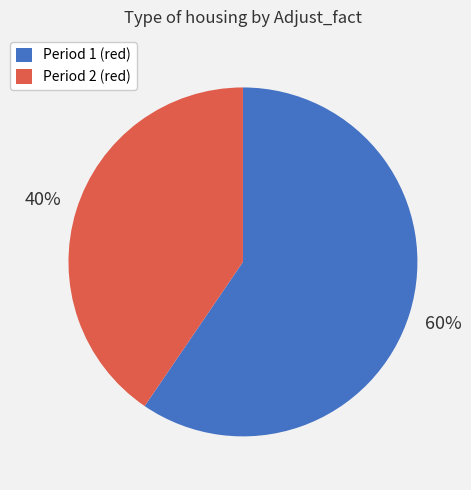

True or false: Period 2 (red) accounts for 40% of the total.

True